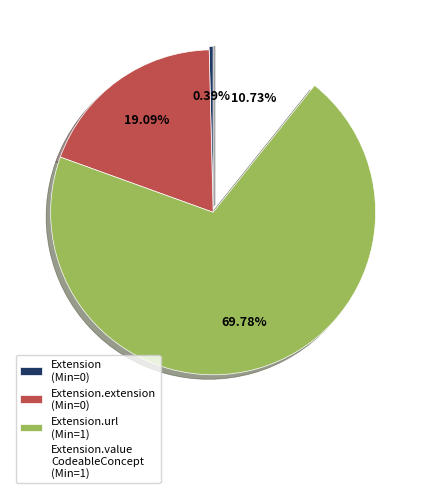

Is there any slice that represents more than half of the pie?

Yes